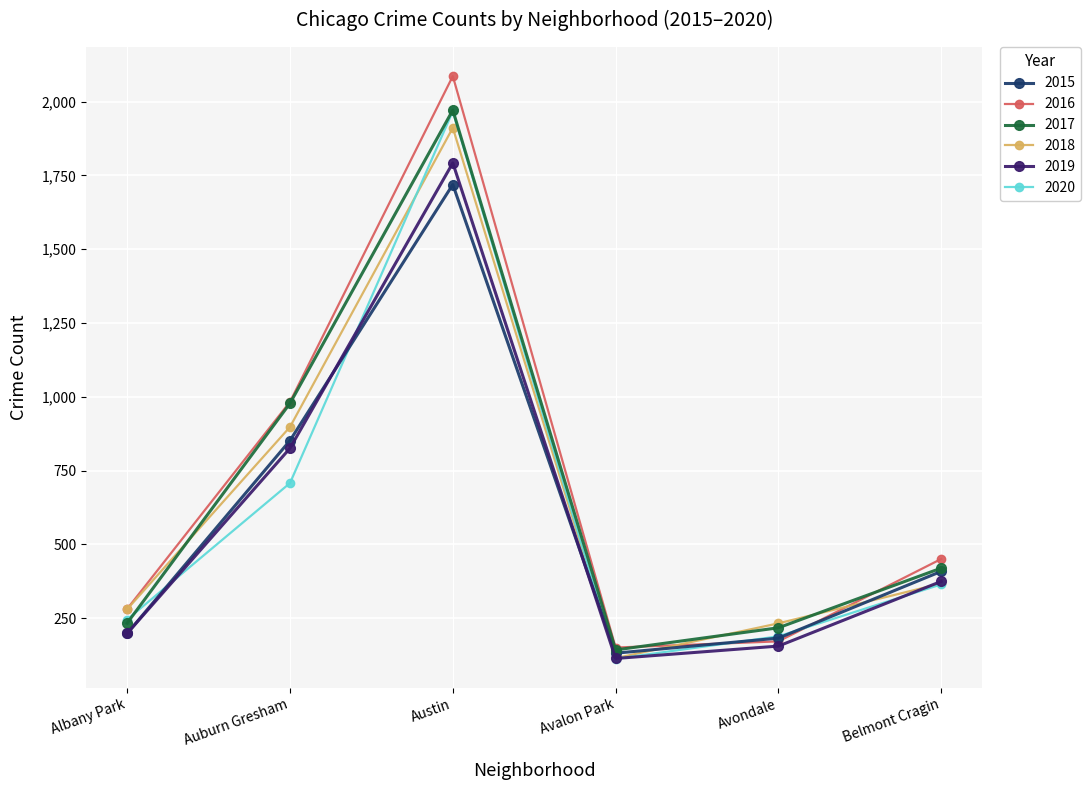

What is the value of the 2019 point at the 5th from the left?

156